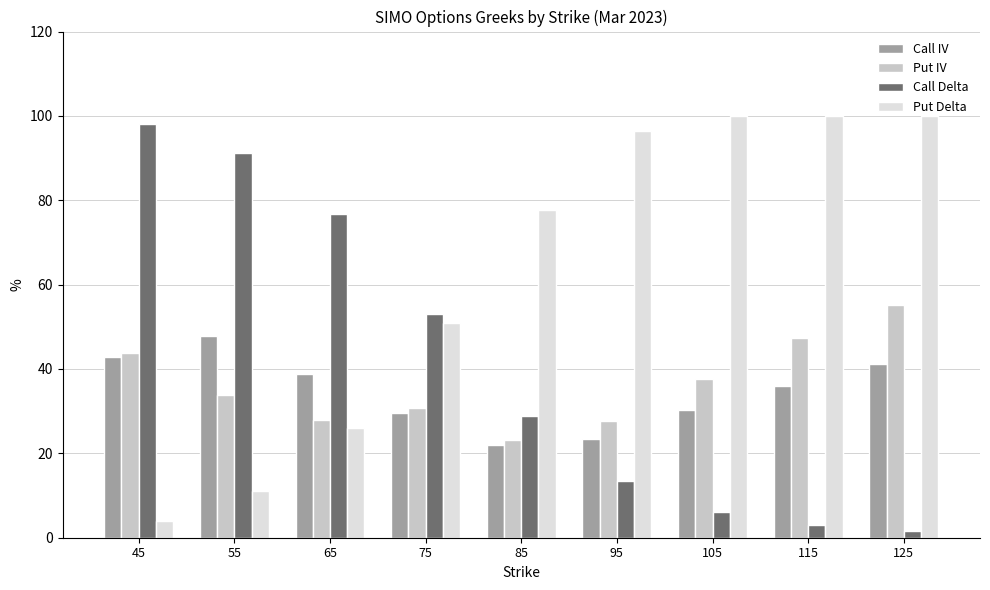

At which label is Call Delta closest to 0?

125